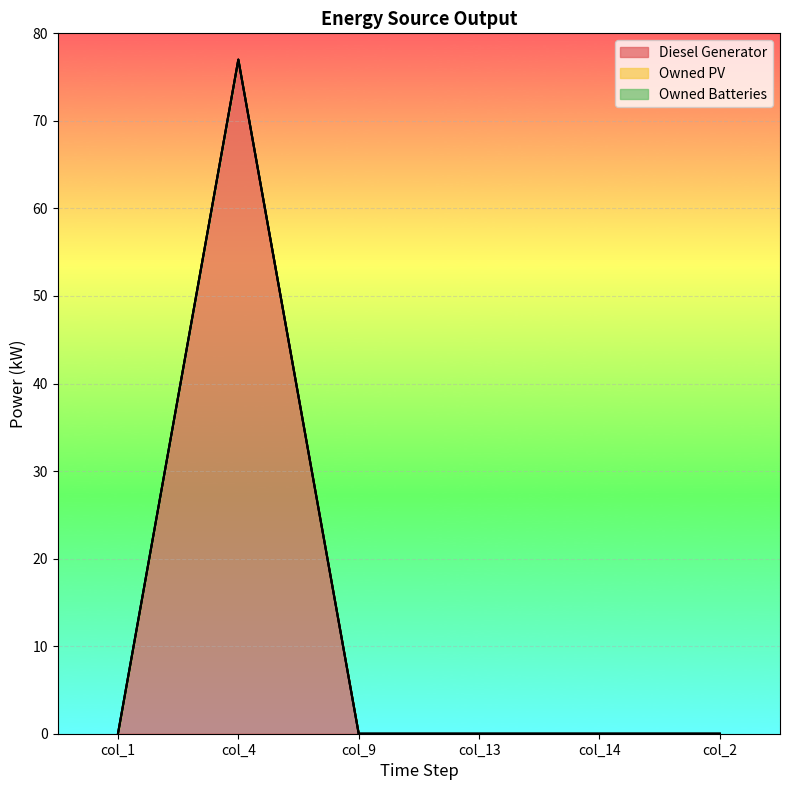

What is the sum of all Diesel Generator values?

77.0